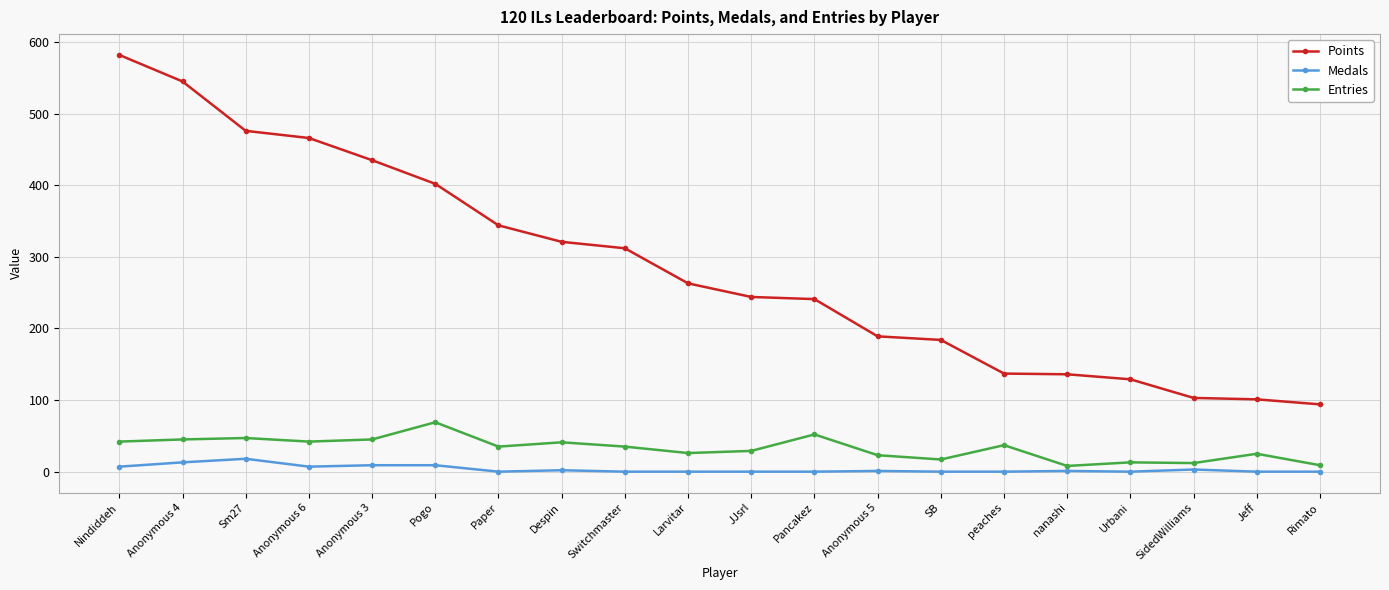

Between Anonymous 6 and Larvitar, which series saw the biggest shift?

Points